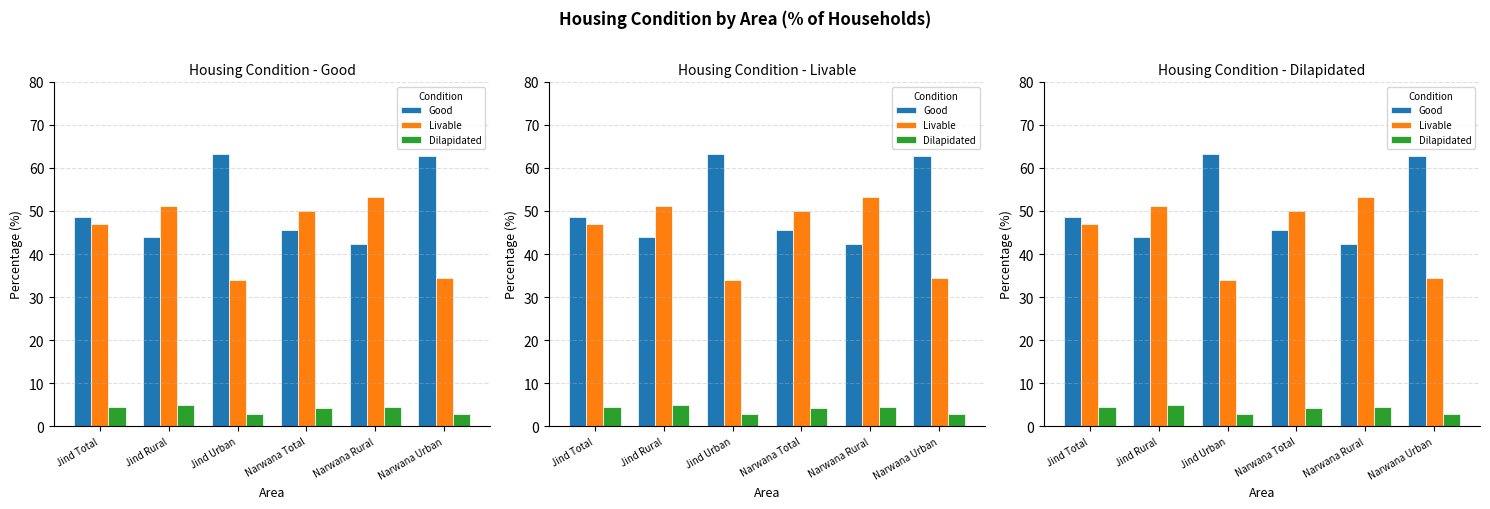

How many data points in Good are less than 48?

3